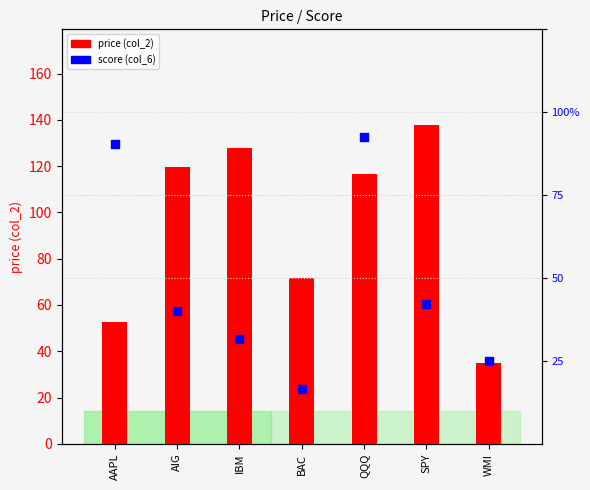

Which series has the largest Y range (max minus min)?

price (col_2)